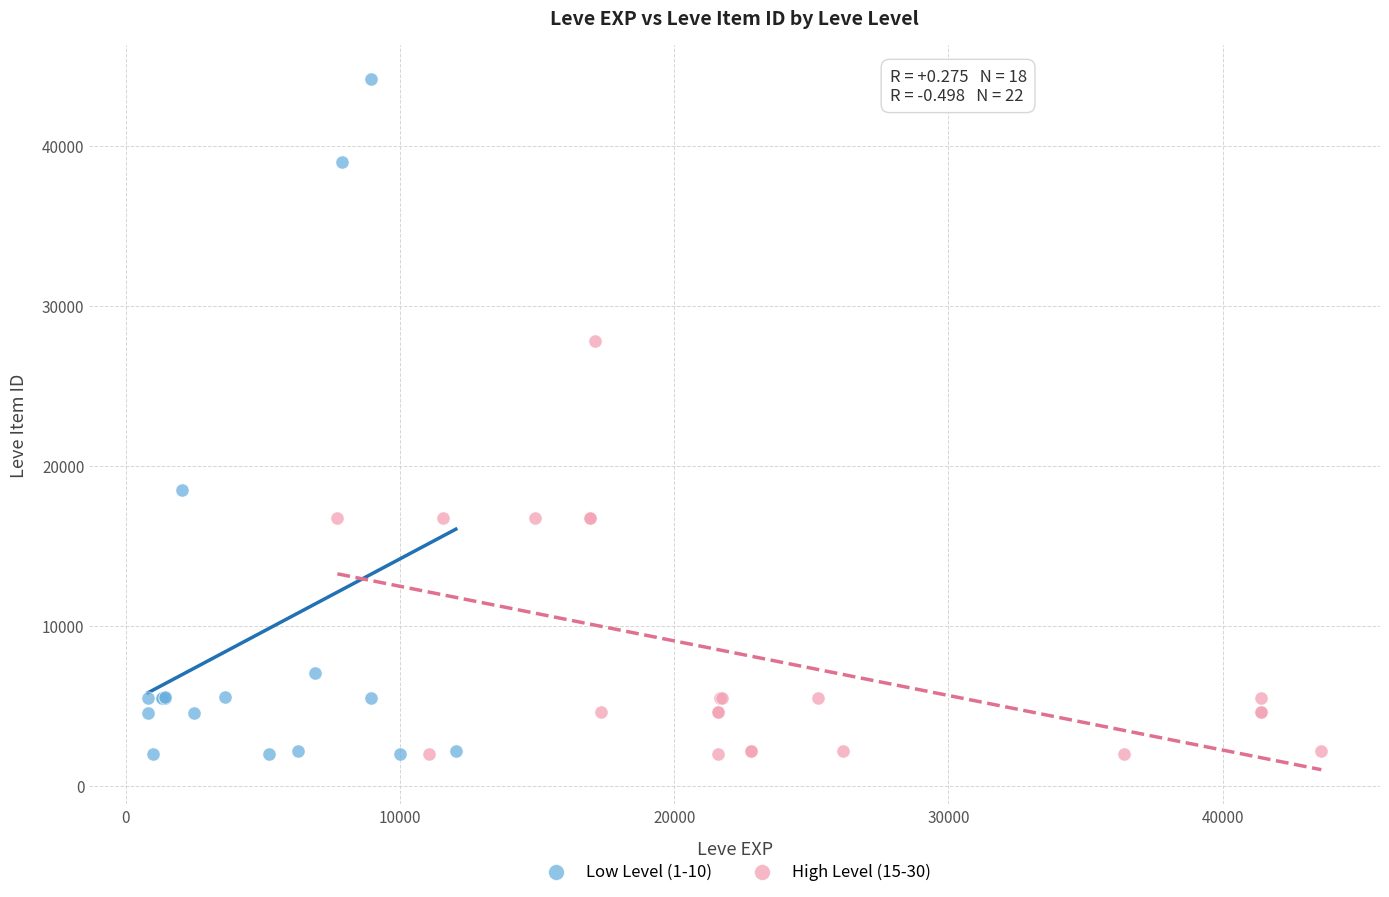

Which series contains the highest Y value?

Low Level (1-10)